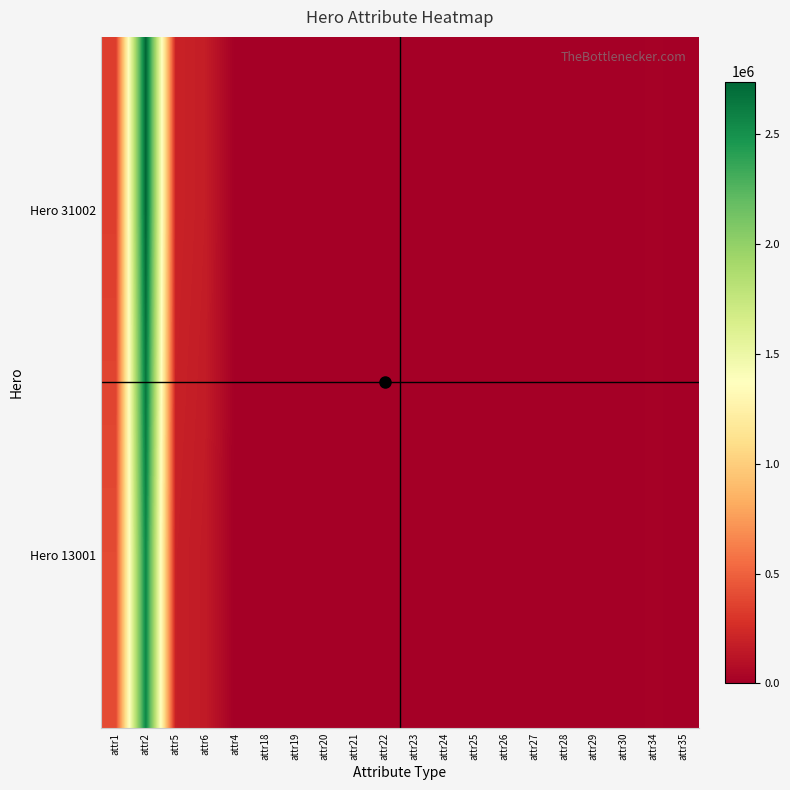

List the series in order of their peak value, lowest first.

Hero 13001, Hero 31002